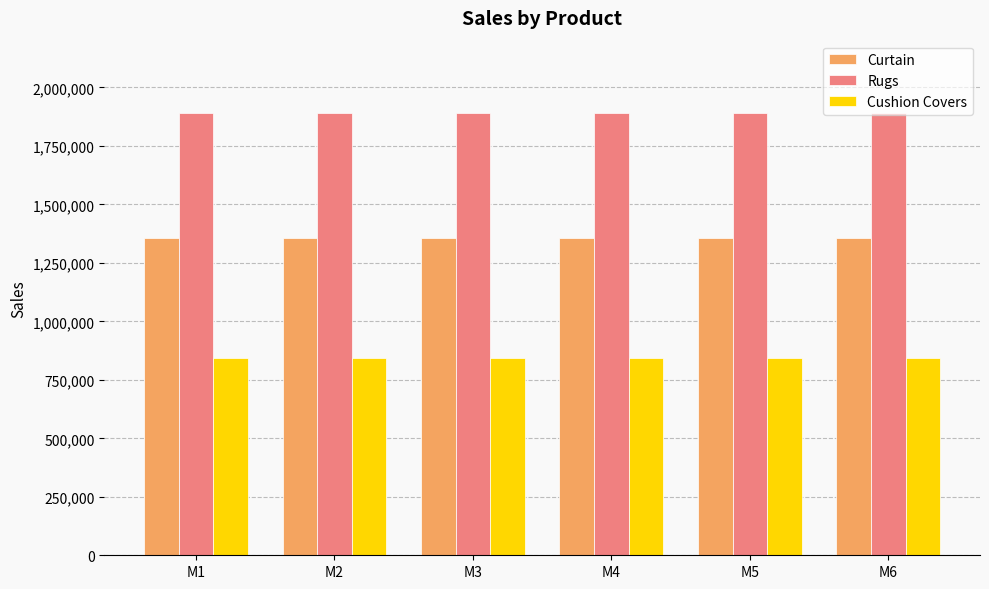

What is the total value across all series at M3?

4090454